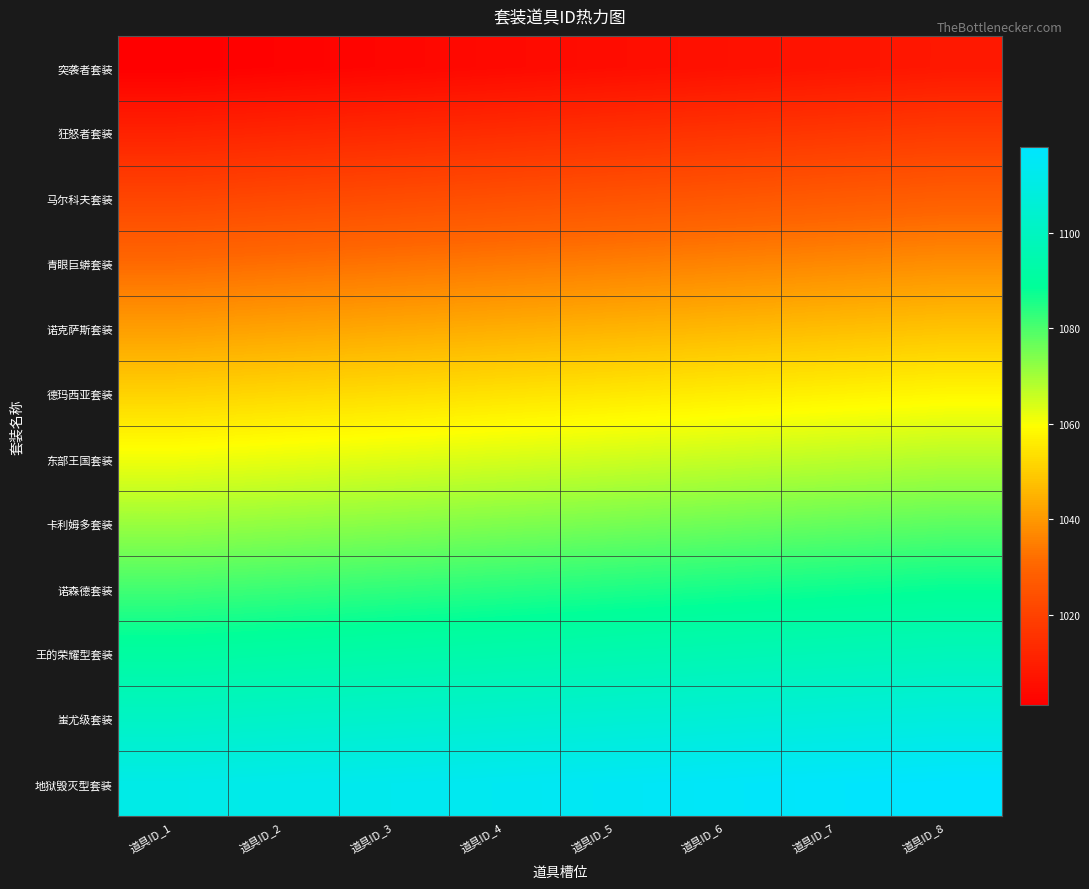

What is the greatest value displayed?

1118